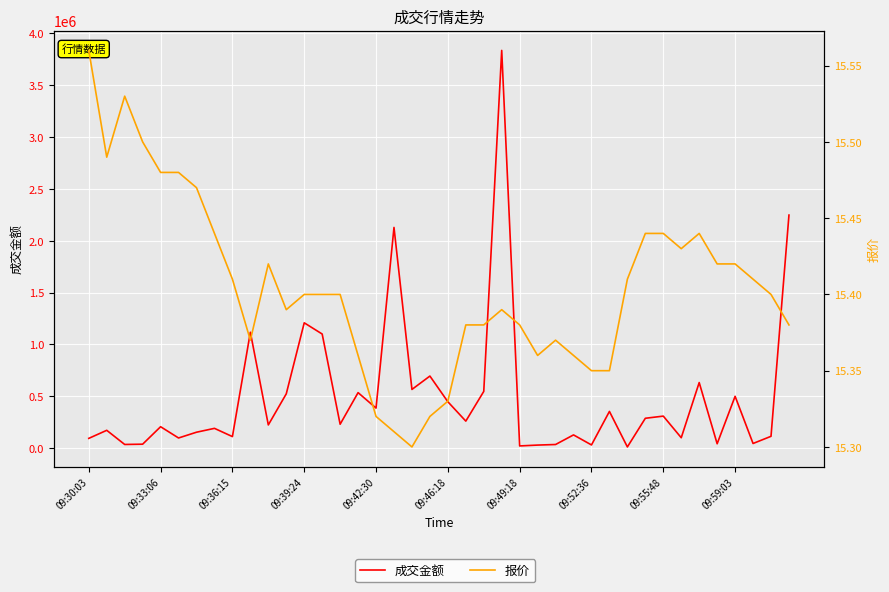

How many lines are shown in the chart?

2